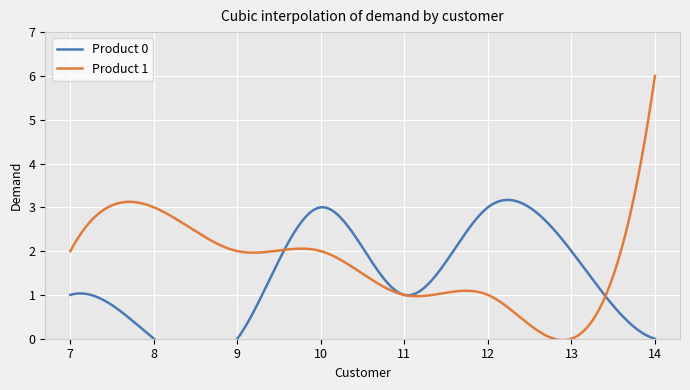

How many lines are shown in the chart?

2